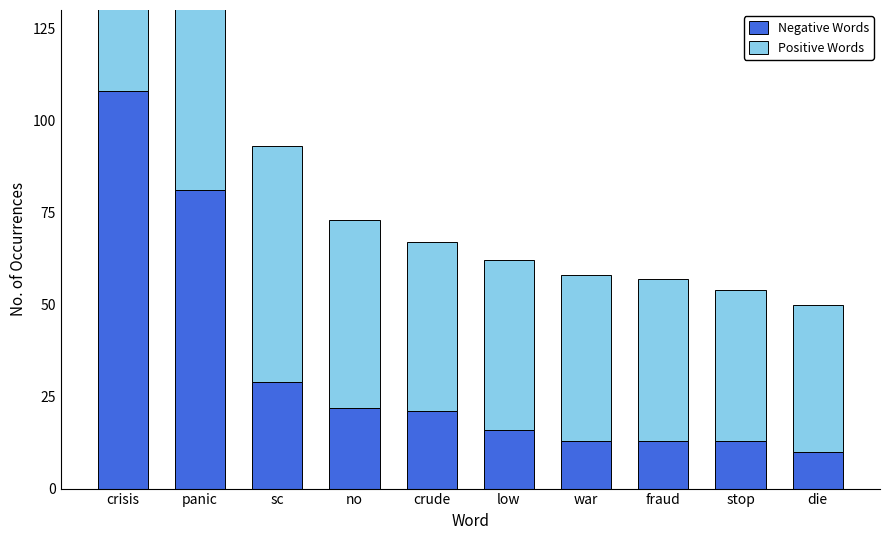

Reading left to right, transcribe all the data shown in this chart.

Negative Words: crisis=108	panic=81	sc=29	no=22	crude=21	low=16	war=13	fraud=13	stop=13	die=10
Positive Words: crisis=114	panic=77	sc=64	no=51	crude=46	low=46	war=45	fraud=44	stop=41	die=40